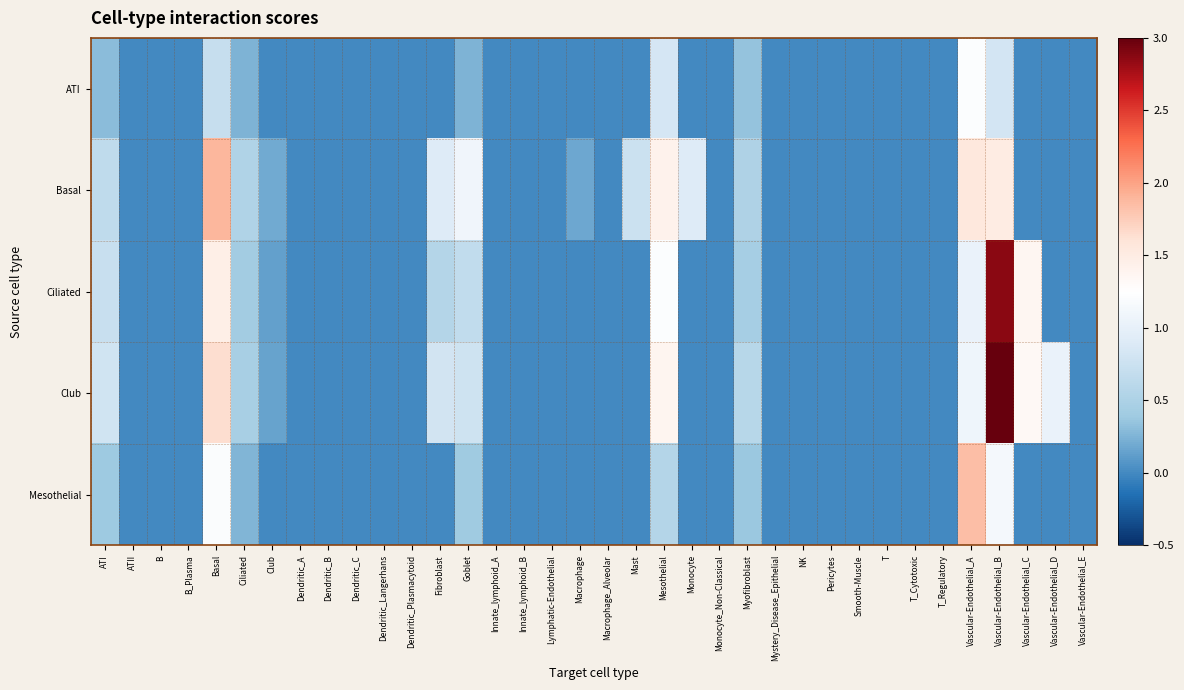

Reading left to right, list all the values displayed in this chart.

ATI: ATI=0.3	ATII=0.0	B=0.0	B_Plasma=0.0	Basal=0.7	Ciliated=0.3	Club=0.0	Dendritic_A=0.0	Dendritic_B=0.0	Dendritic_C=0.0	Dendritic_Langerhans=0.0	Dendritic_Plasmacytoid=0.0	Fibroblast=0.0	Goblet=0.3	Innate_lymphoid_A=0.0	Innate_lymphoid_B=0.0	Lymphatic-Endothelial=0.0	Macrophage=0.0	Macrophage_Alveolar=0.0	Mast=0.0	Mesothelial=0.8	Monocyte=0.0	Monocyte_Non-Classical=0.0	Myofibroblast=0.3	Mystery_Disease_Epithelial=0.0	NK=0.0	Pericytes=0.0	Smooth-Muscle=0.0	T=0.0	T_Cytotoxic=0.0	T_Regulatory=0.0	Vascular-Endothelial_A=1.2	Vascular-Endothelial_B=0.8	Vascular-Endothelial_C=0.0	Vascular-Endothelial_D=0.0	Vascular-Endothelial_E=0.0
Basal: ATI=0.7	ATII=0.0	B=0.0	B_Plasma=0.0	Basal=1.9	Ciliated=0.5	Club=0.2	Dendritic_A=0.0	Dendritic_B=0.0	Dendritic_C=0.0	Dendritic_Langerhans=0.0	Dendritic_Plasmacytoid=0.0	Fibroblast=0.9	Goblet=1.1	Innate_lymphoid_A=0.0	Innate_lymphoid_B=0.0	Lymphatic-Endothelial=0.0	Macrophage=0.2	Macrophage_Alveolar=0.0	Mast=0.8	Mesothelial=1.4	Monocyte=0.9	Monocyte_Non-Classical=0.0	Myofibroblast=0.5	Mystery_Disease_Epithelial=0.0	NK=0.0	Pericytes=0.0	Smooth-Muscle=0.0	T=0.0	T_Cytotoxic=0.0	T_Regulatory=0.0	Vascular-Endothelial_A=1.6	Vascular-Endothelial_B=1.5	Vascular-Endothelial_C=0.0	Vascular-Endothelial_D=0.0	Vascular-Endothelial_E=0.0
Ciliated: ATI=0.7	ATII=0.0	B=0.0	B_Plasma=0.0	Basal=1.5	Ciliated=0.4	Club=0.1	Dendritic_A=0.0	Dendritic_B=0.0	Dendritic_C=0.0	Dendritic_Langerhans=0.0	Dendritic_Plasmacytoid=0.0	Fibroblast=0.6	Goblet=0.7	Innate_lymphoid_A=0.0	Innate_lymphoid_B=0.0	Lymphatic-Endothelial=0.0	Macrophage=0.0	Macrophage_Alveolar=0.0	Mast=0.0	Mesothelial=1.2	Monocyte=0.0	Monocyte_Non-Classical=0.0	Myofibroblast=0.4	Mystery_Disease_Epithelial=0.0	NK=0.0	Pericytes=0.0	Smooth-Muscle=0.0	T=0.0	T_Cytotoxic=0.0	T_Regulatory=0.0	Vascular-Endothelial_A=1.0	Vascular-Endothelial_B=2.9	Vascular-Endothelial_C=1.4	Vascular-Endothelial_D=0.0	Vascular-Endothelial_E=0.0
Club: ATI=0.8	ATII=0.0	B=0.0	B_Plasma=0.0	Basal=1.6	Ciliated=0.5	Club=0.2	Dendritic_A=0.0	Dendritic_B=0.0	Dendritic_C=0.0	Dendritic_Langerhans=0.0	Dendritic_Plasmacytoid=0.0	Fibroblast=0.8	Goblet=0.8	Innate_lymphoid_A=0.0	Innate_lymphoid_B=0.0	Lymphatic-Endothelial=0.0	Macrophage=0.0	Macrophage_Alveolar=0.0	Mast=0.0	Mesothelial=1.4	Monocyte=0.0	Monocyte_Non-Classical=0.0	Myofibroblast=0.6	Mystery_Disease_Epithelial=0.0	NK=0.0	Pericytes=0.0	Smooth-Muscle=0.0	T=0.0	T_Cytotoxic=0.0	T_Regulatory=0.0	Vascular-Endothelial_A=1.1	Vascular-Endothelial_B=3.6	Vascular-Endothelial_C=1.3	Vascular-Endothelial_D=1.0	Vascular-Endothelial_E=0.0
Mesothelial: ATI=0.4	ATII=0.0	B=0.0	B_Plasma=0.0	Basal=1.2	Ciliated=0.3	Club=0.0	Dendritic_A=0.0	Dendritic_B=0.0	Dendritic_C=0.0	Dendritic_Langerhans=0.0	Dendritic_Plasmacytoid=0.0	Fibroblast=0.0	Goblet=0.4	Innate_lymphoid_A=0.0	Innate_lymphoid_B=0.0	Lymphatic-Endothelial=0.0	Macrophage=0.0	Macrophage_Alveolar=0.0	Mast=0.0	Mesothelial=0.6	Monocyte=0.0	Monocyte_Non-Classical=0.0	Myofibroblast=0.4	Mystery_Disease_Epithelial=0.0	NK=0.0	Pericytes=0.0	Smooth-Muscle=0.0	T=0.0	T_Cytotoxic=0.0	T_Regulatory=0.0	Vascular-Endothelial_A=1.8	Vascular-Endothelial_B=1.1	Vascular-Endothelial_C=0.0	Vascular-Endothelial_D=0.0	Vascular-Endothelial_E=0.0